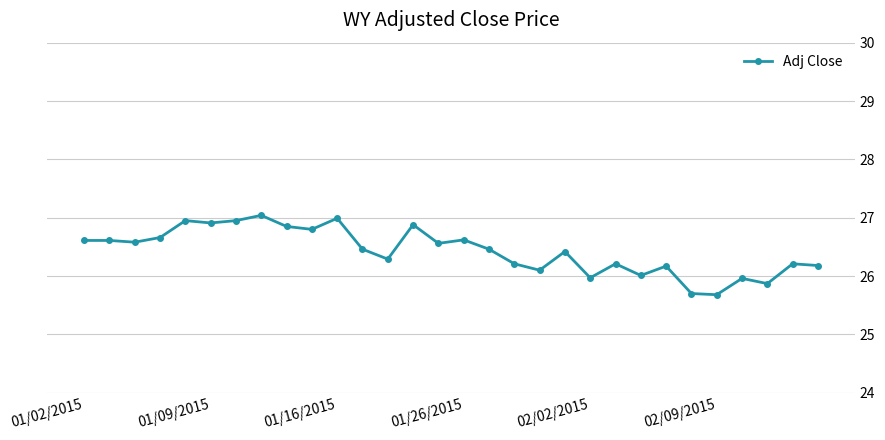

What is the difference between the second highest and second lowest values?

1.3